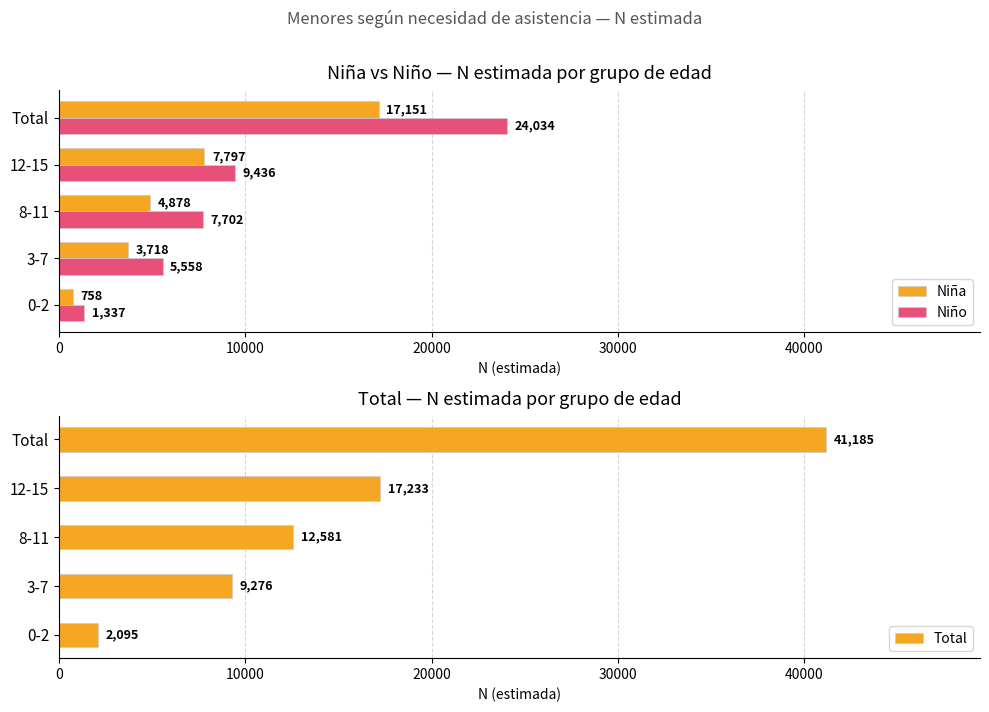

What is the maximum value for Niño?

24034